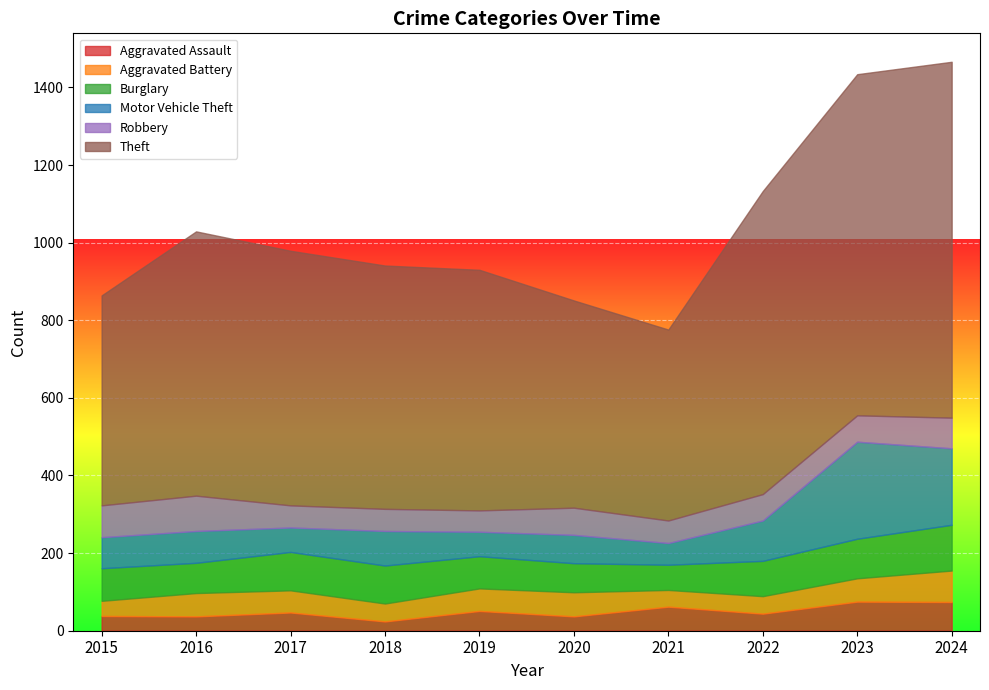

How many data points in Aggravated Battery are less than 58?

5